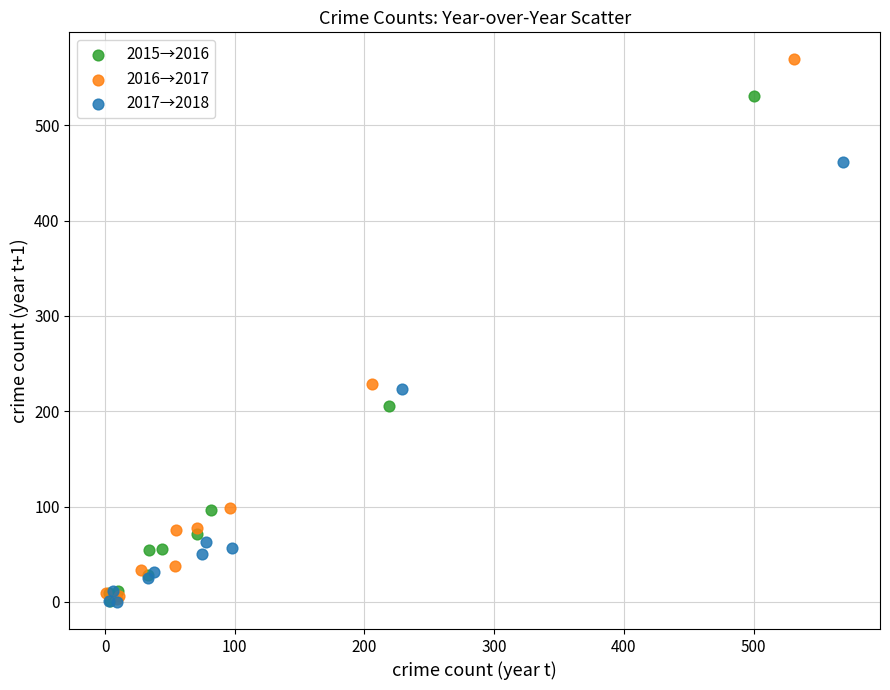

What are all the series names shown in the legend?

2015→2016, 2016→2017, 2017→2018